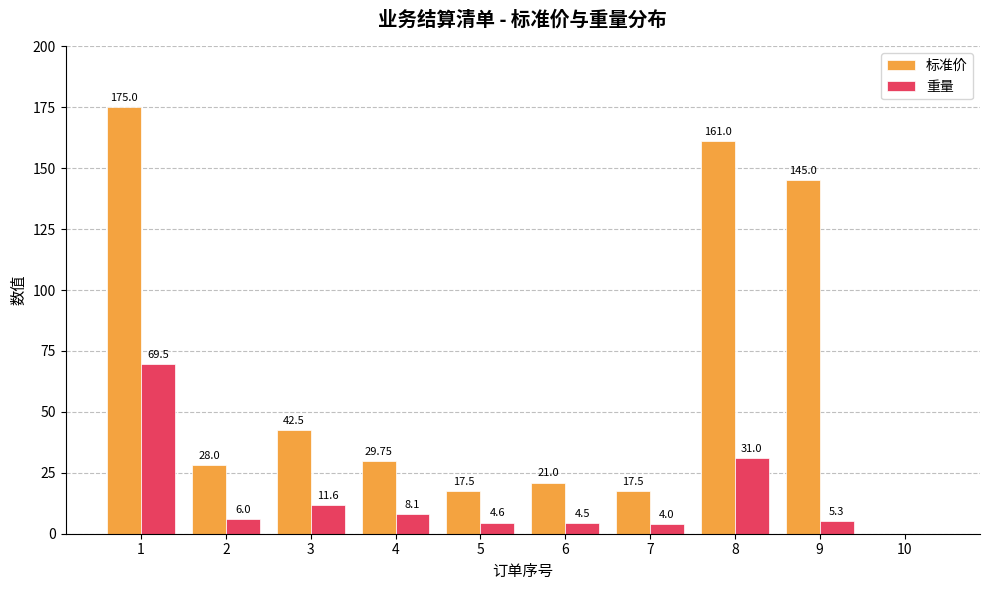

The 标准价 series shows 17.7 at 4. True or false?

False